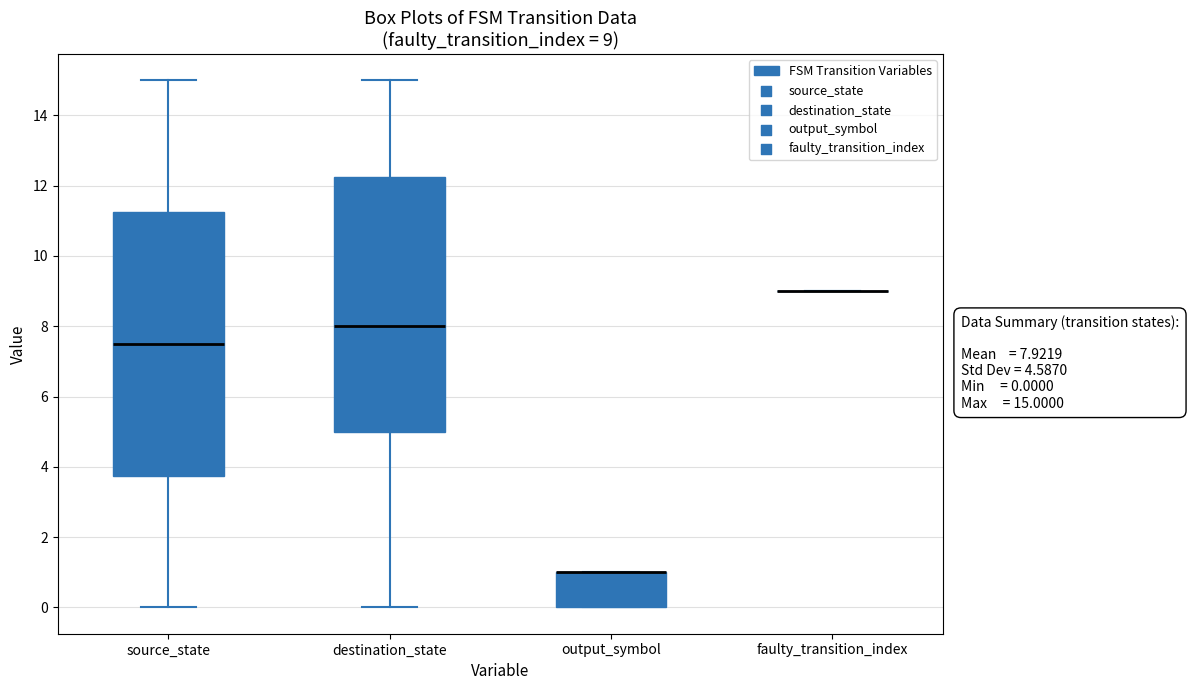

Comparing the boxes themselves (not the whiskers), which one is the tallest?

source_state